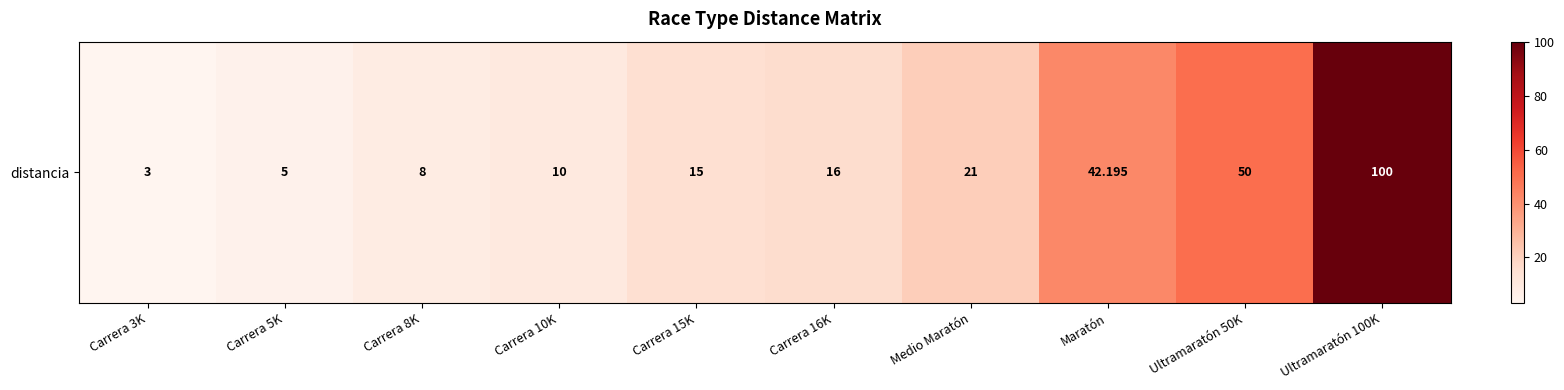

What is the maximum value shown in the chart?

100.0